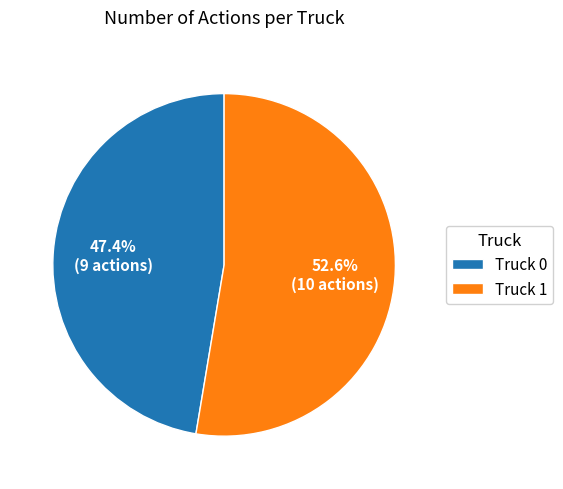

Is the sum of Truck 0 and Truck 1 greater than half?

Yes